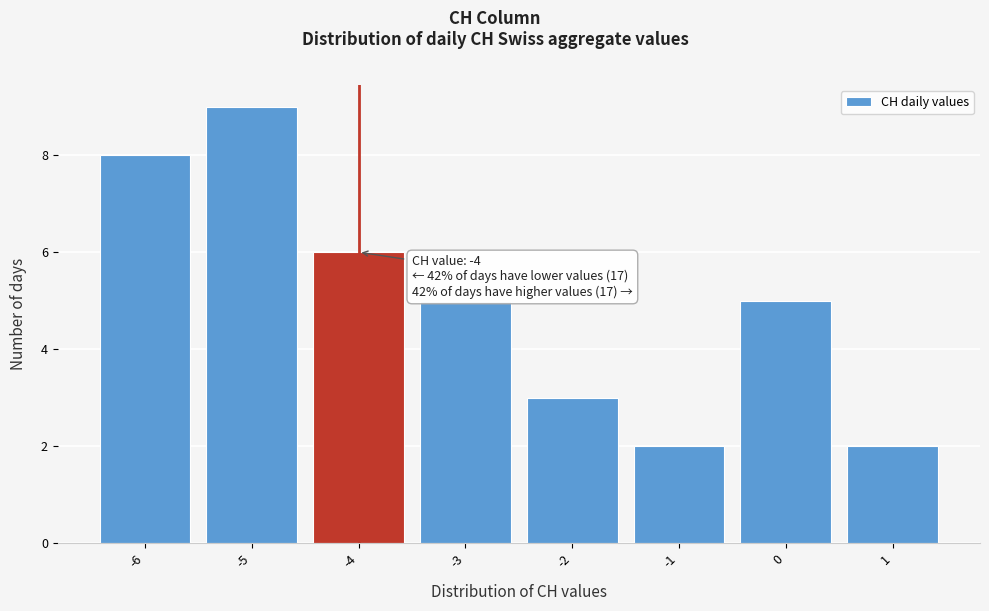

Which range on the x-axis has the tallest bar?

-5.5 to -4.5